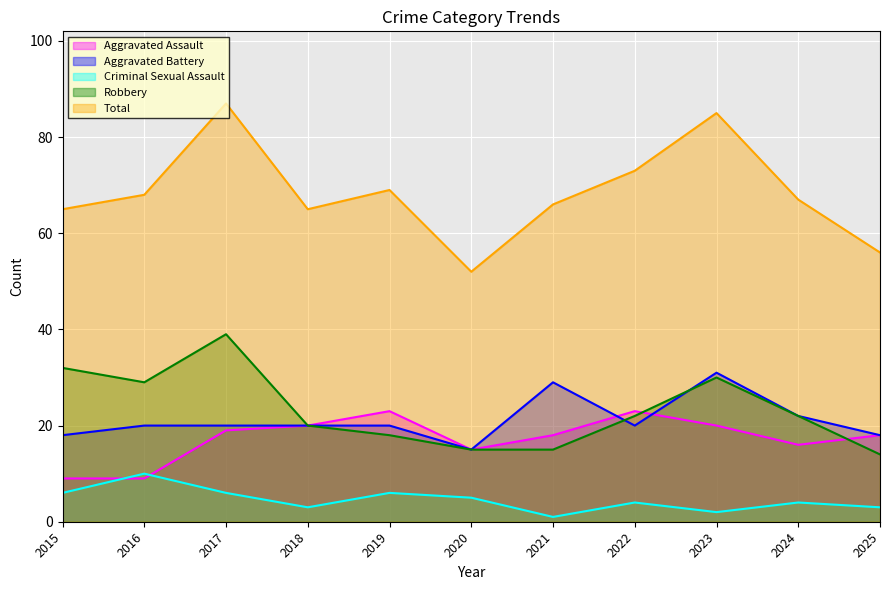

What is the difference between the Total values at 2023 and 2024?

18